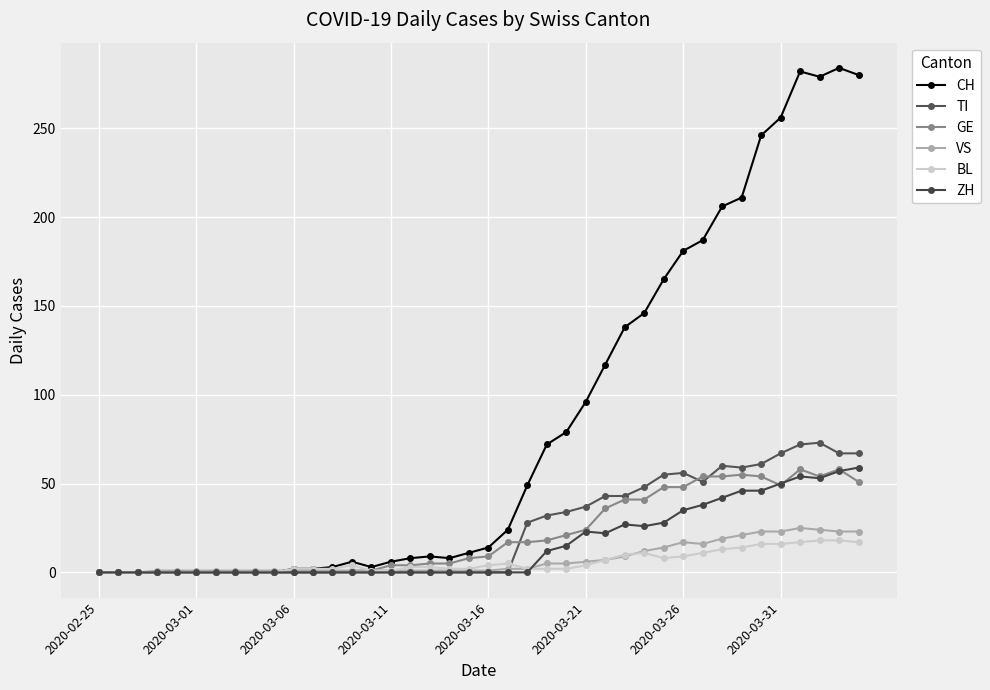

How many categories are shown in the chart?

40